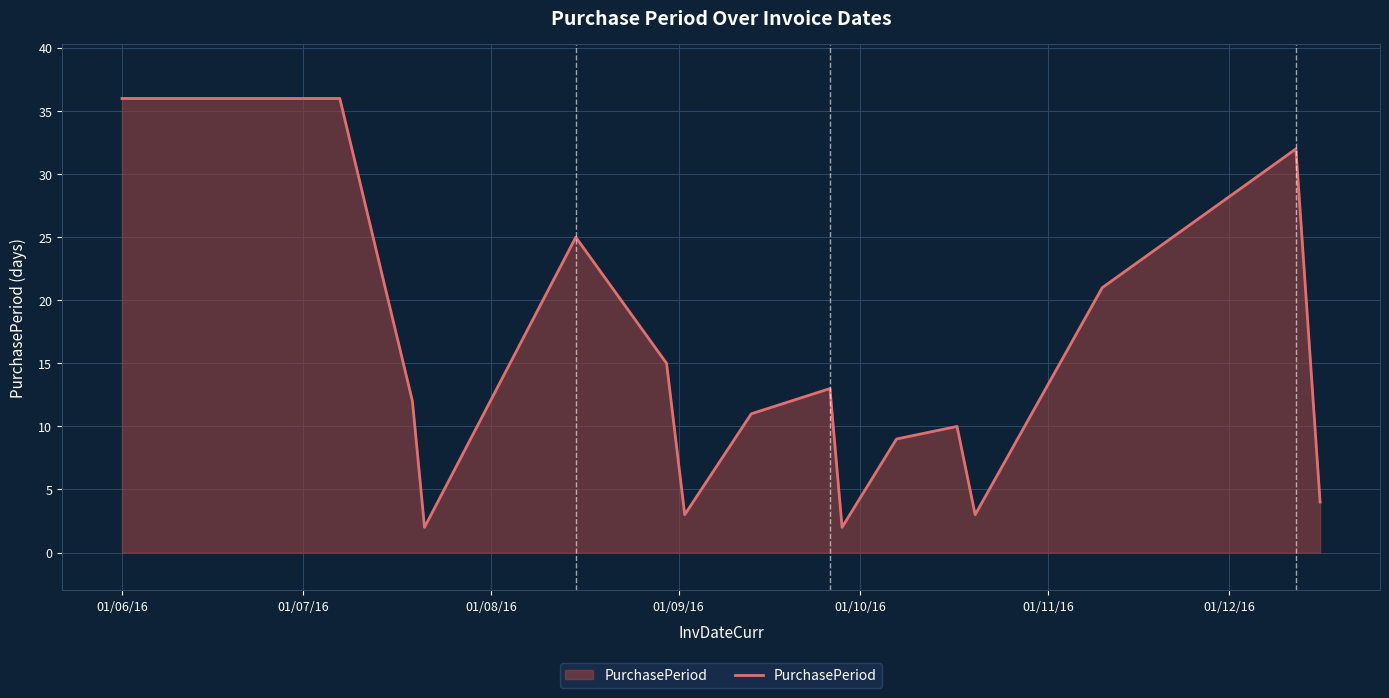

What is the average value?

15